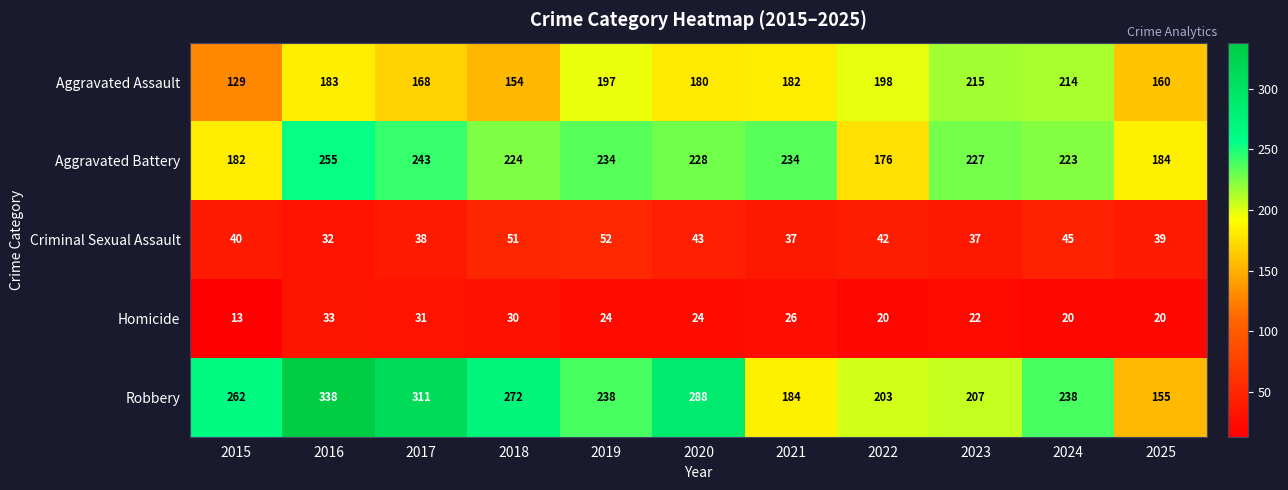

How many distinct data groups are displayed?

5